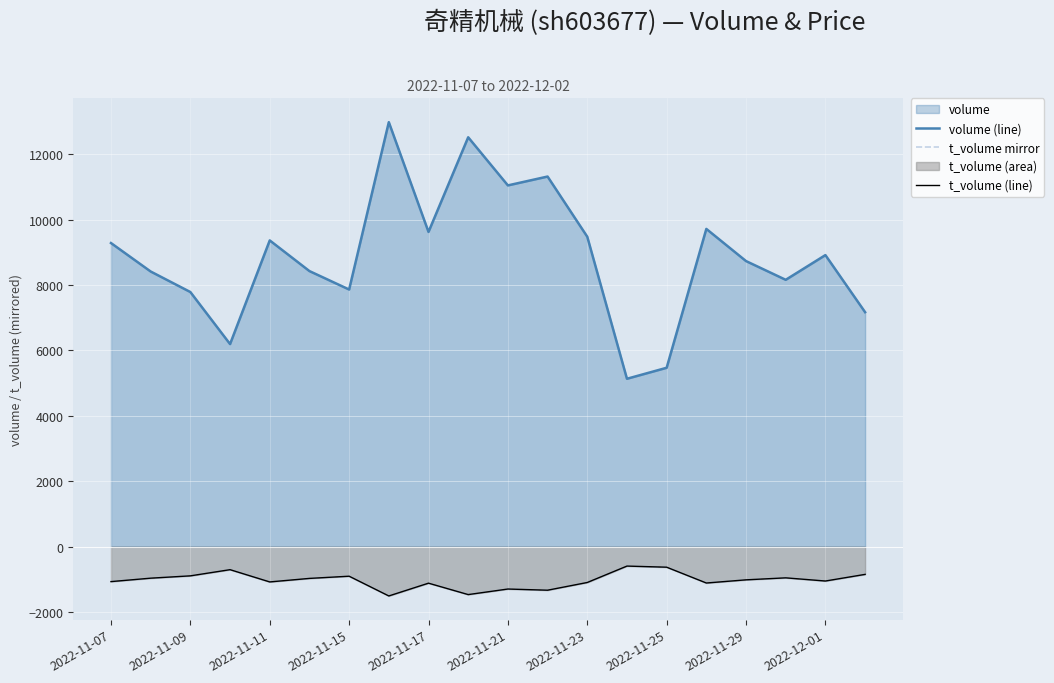

How many distinct data groups are displayed?

3